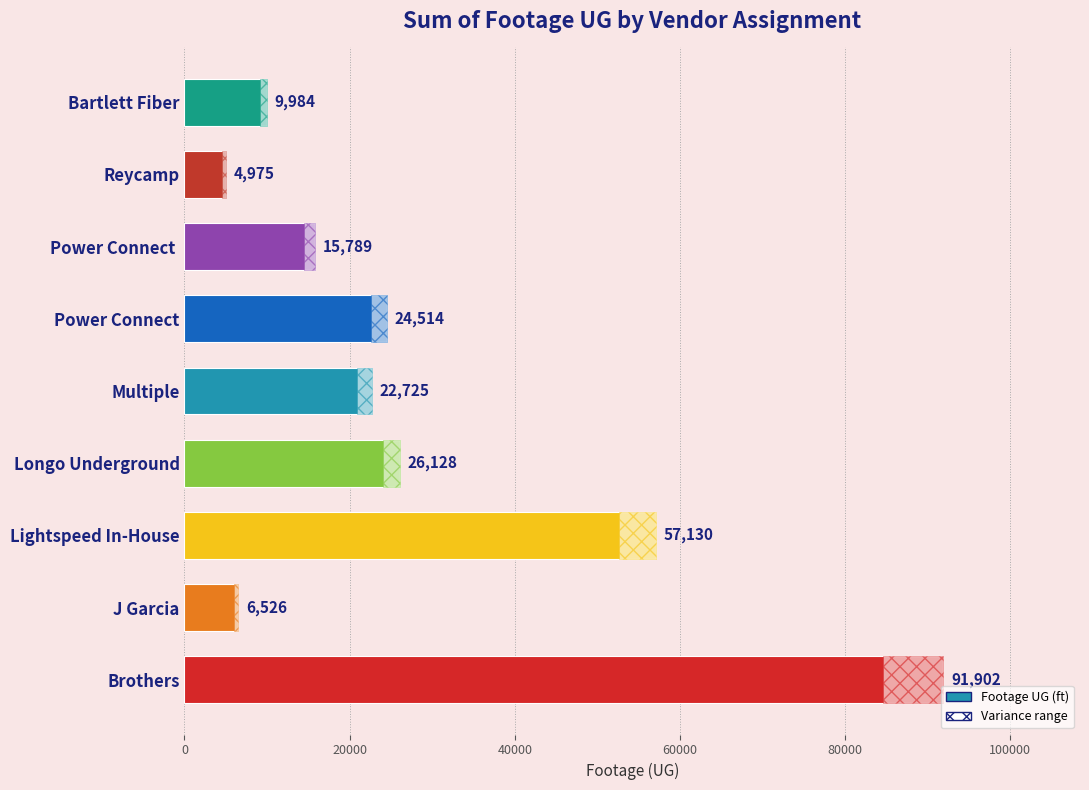

What is the difference between the maximum and second lowest values?

85376